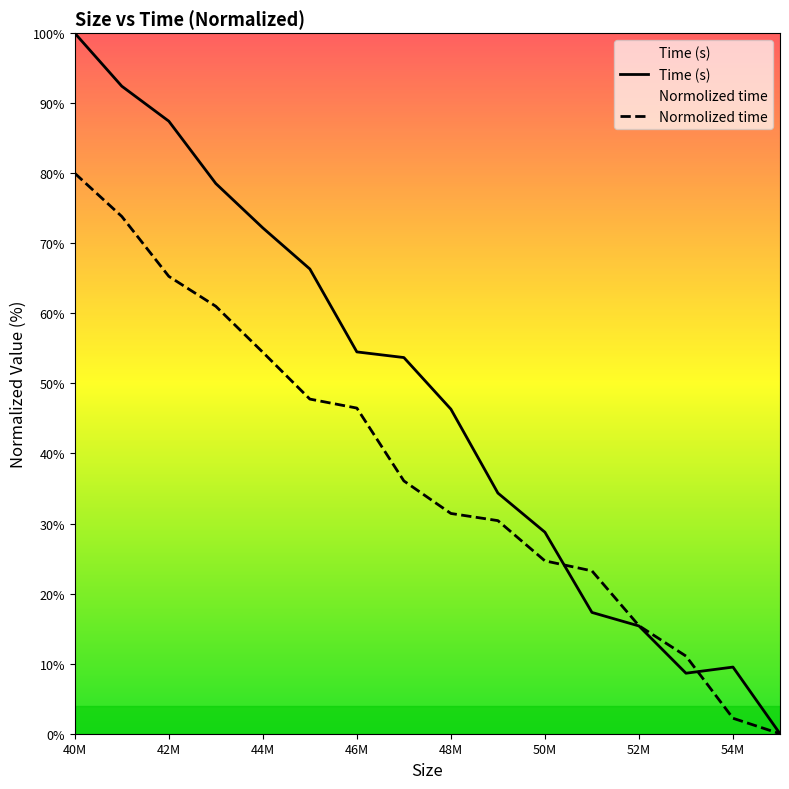

Is it true that Normolized time equals 37.6 at 40M?

False